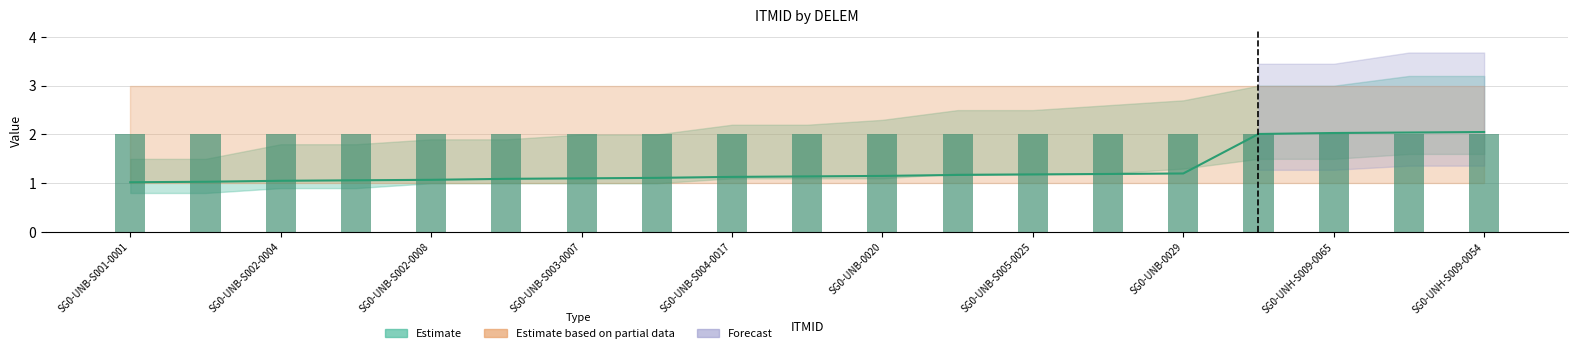

What is the minimum value shown in the chart?

1.0